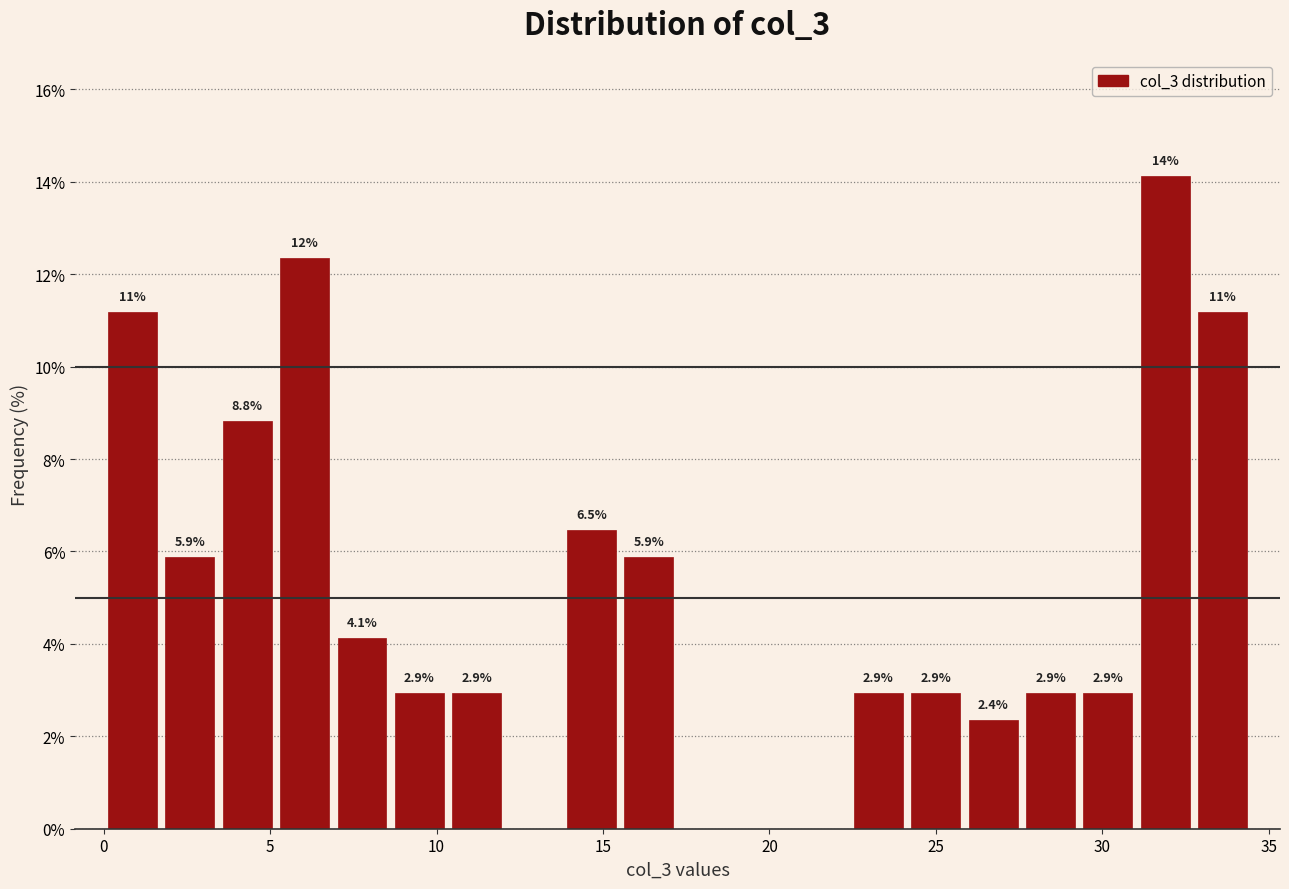

Read against the x-axis, roughly where is the centre of the tallest bar?

32.0